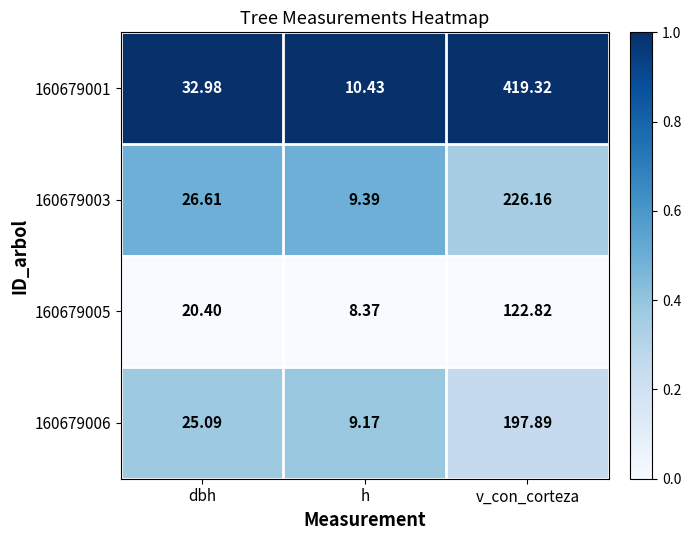

Which series has the largest total across all categories?

160679001